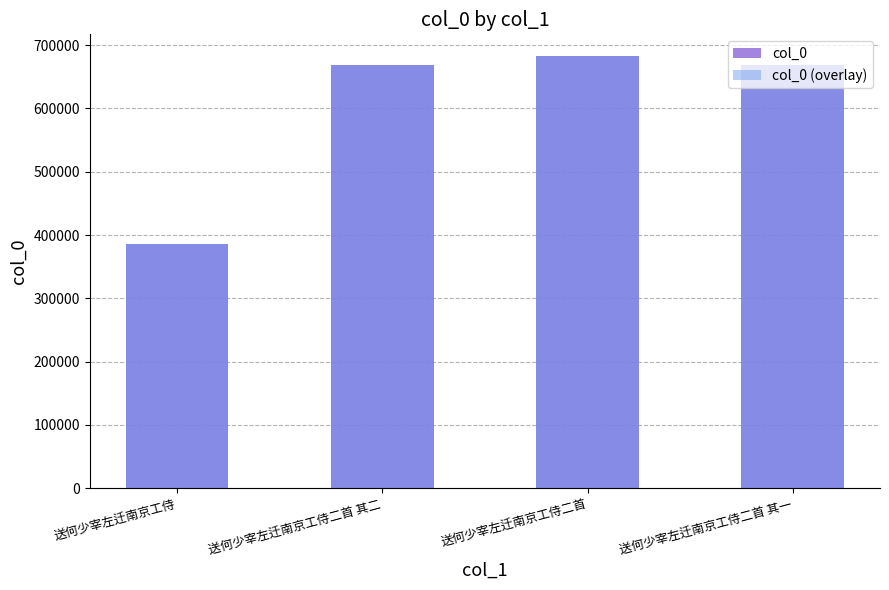

What position from the left is 送何少宰左迁南京工侍二首?

3